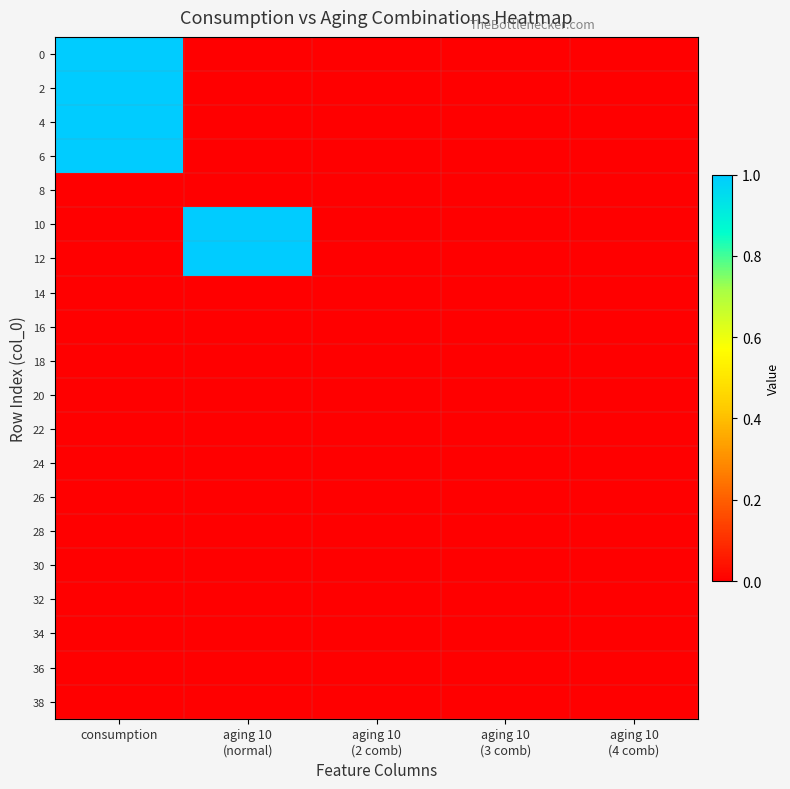

What is the maximum value shown in the chart?

1